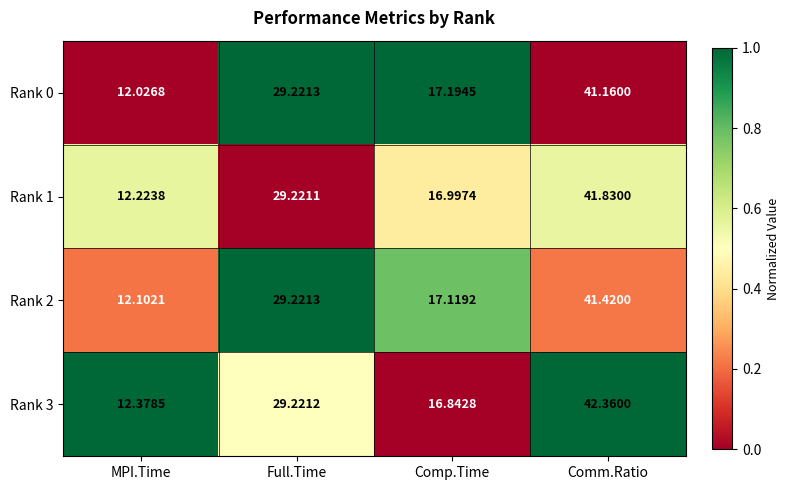

At which label does Rank 1 reach its minimum?

MPI.Time